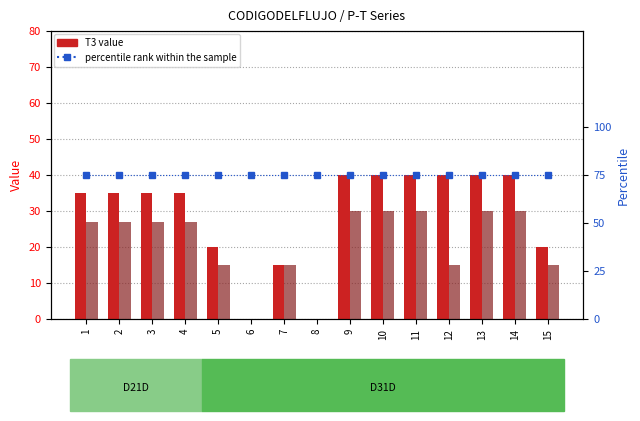

Rank the series at 13 from highest to lowest value.

percentile rank within the sample, T3, T4